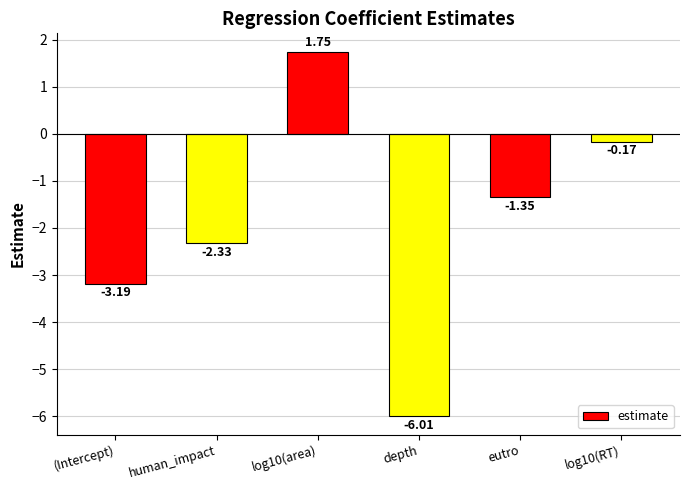

Where is the data nearest to the value -2?

human_impact